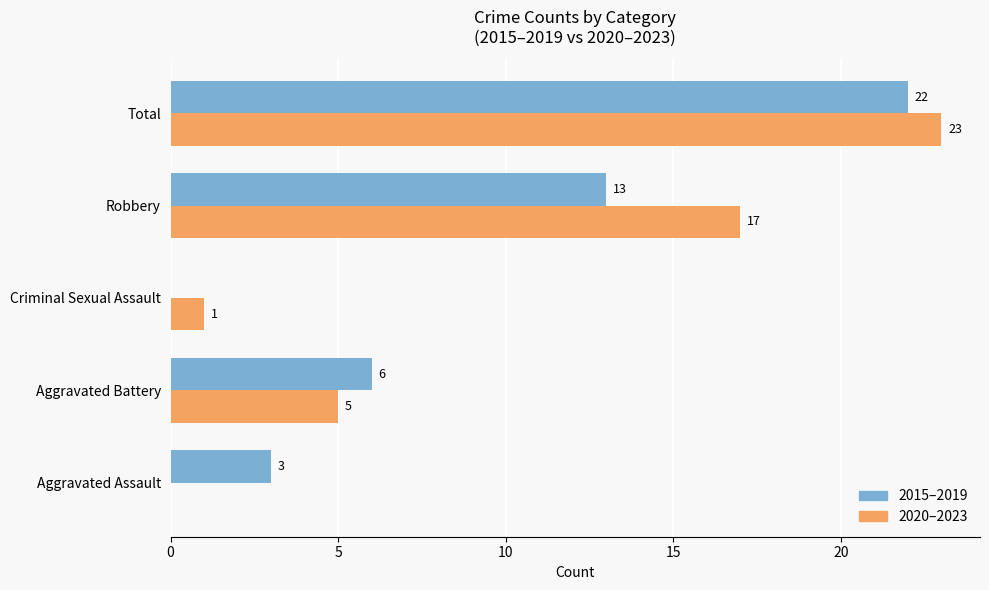

Count the number of categories in the chart.

5